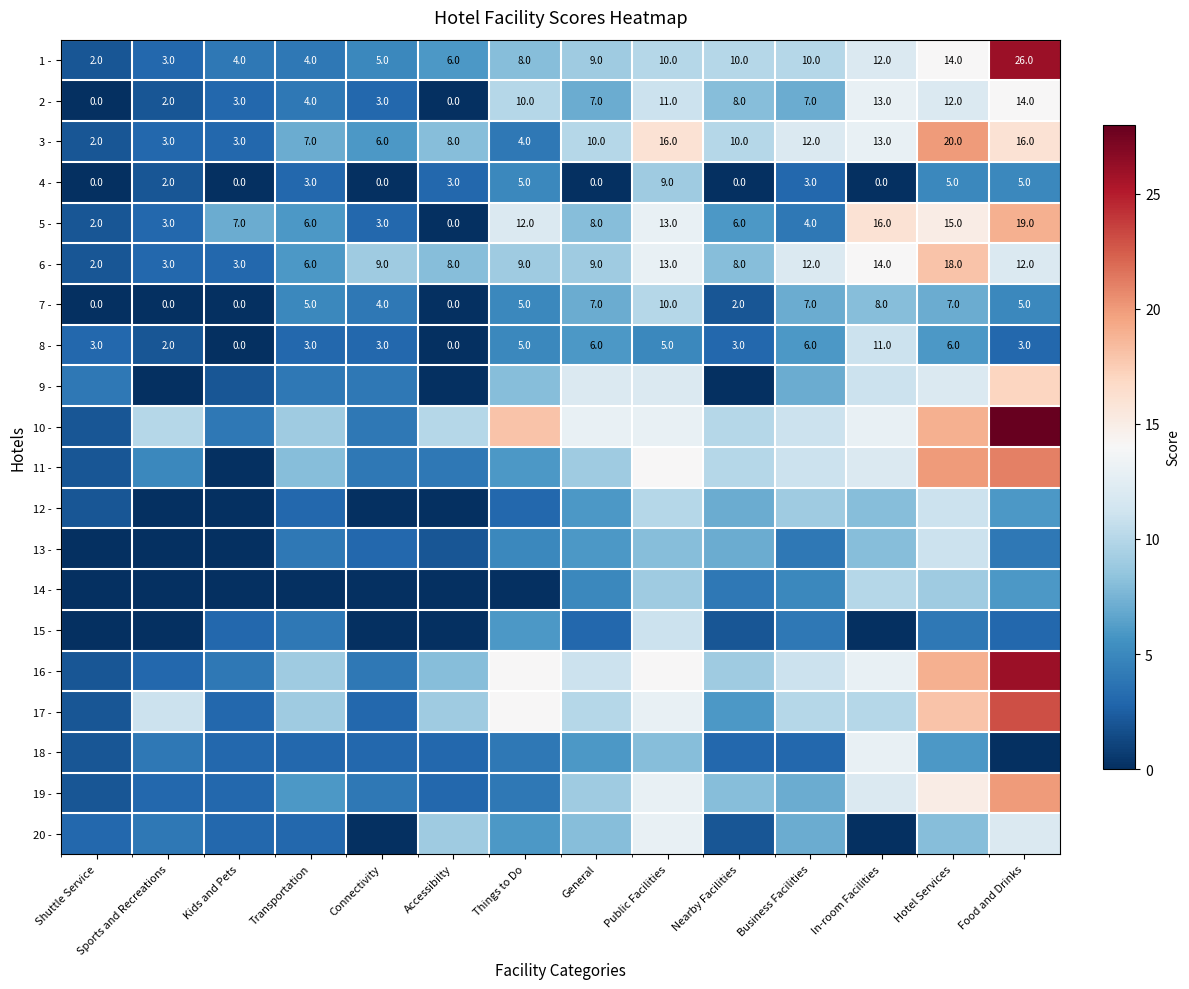

What is the sum of all 4 - values?

35